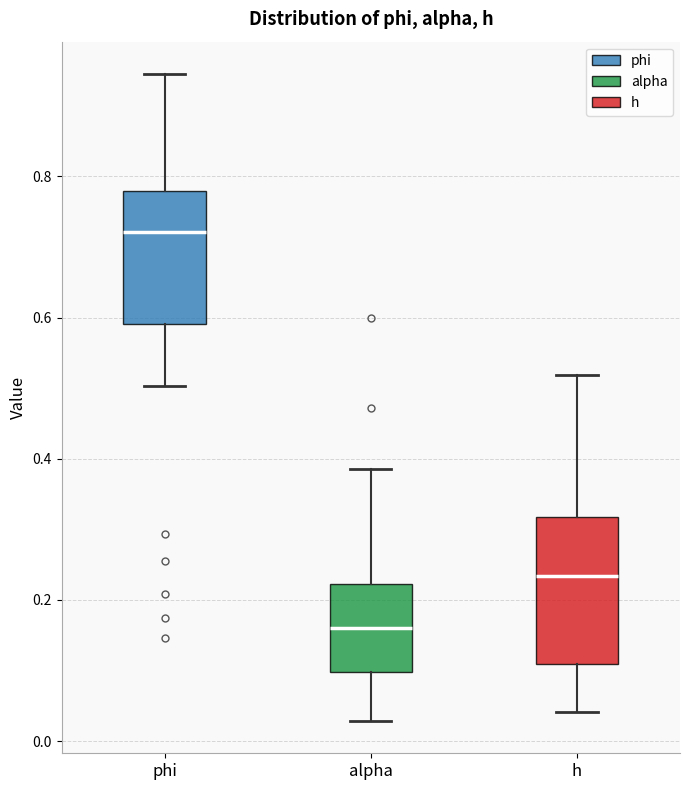

Reading left to right, transcribe this box plot: for each box, give where its median line is, the range the box spans, and where its two whiskers end, as read against the y-axis. The values are not printed on the chart, so give them approximately, as read against the axis.

phi: median 0.72, box 0.60 to 0.78, whiskers 0.50 to 0.94
alpha: median 0.16, box 0.10 to 0.22, whiskers 0.02 to 0.38
h: median 0.24, box 0.10 to 0.32, whiskers 0.04 to 0.52